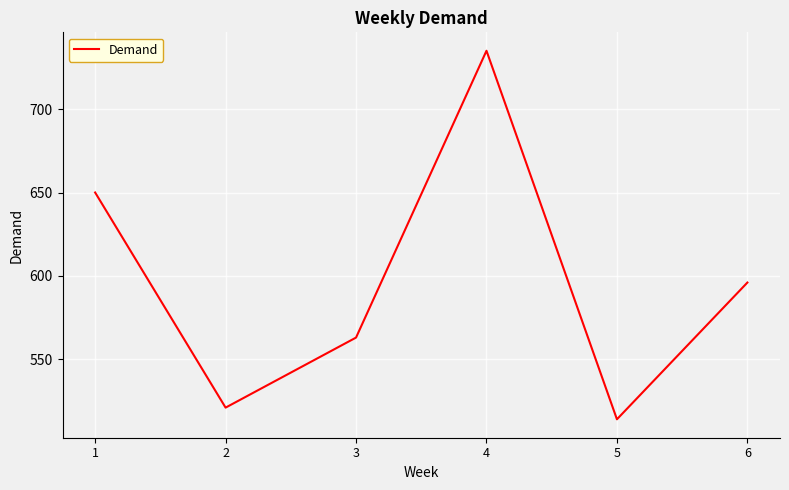

Which has a higher value, 3 or 6?

6